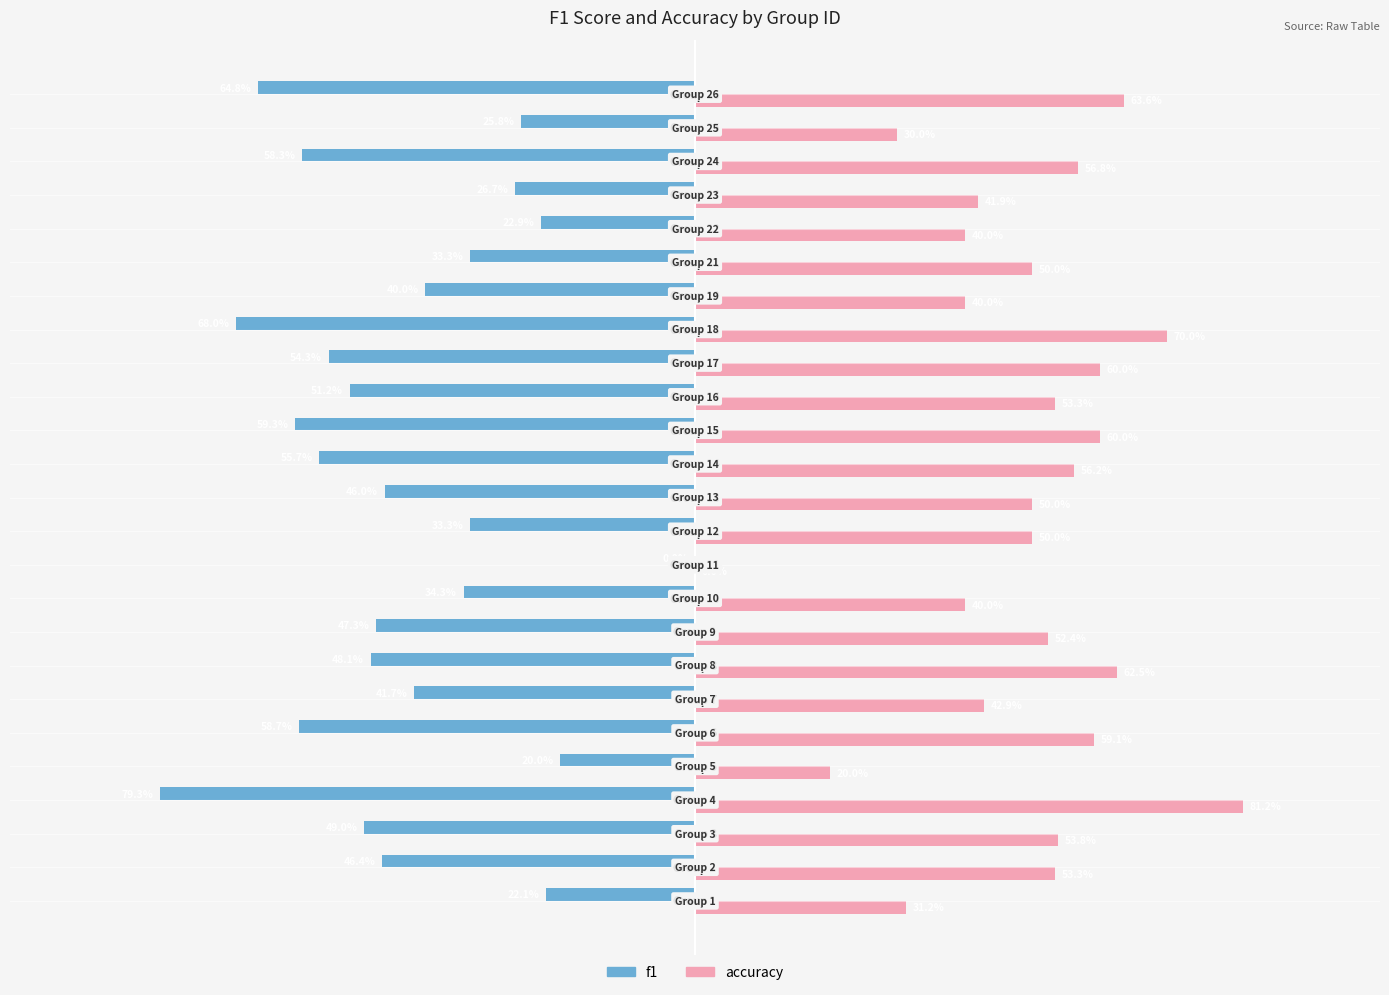

What position from the left is 1.25?

11